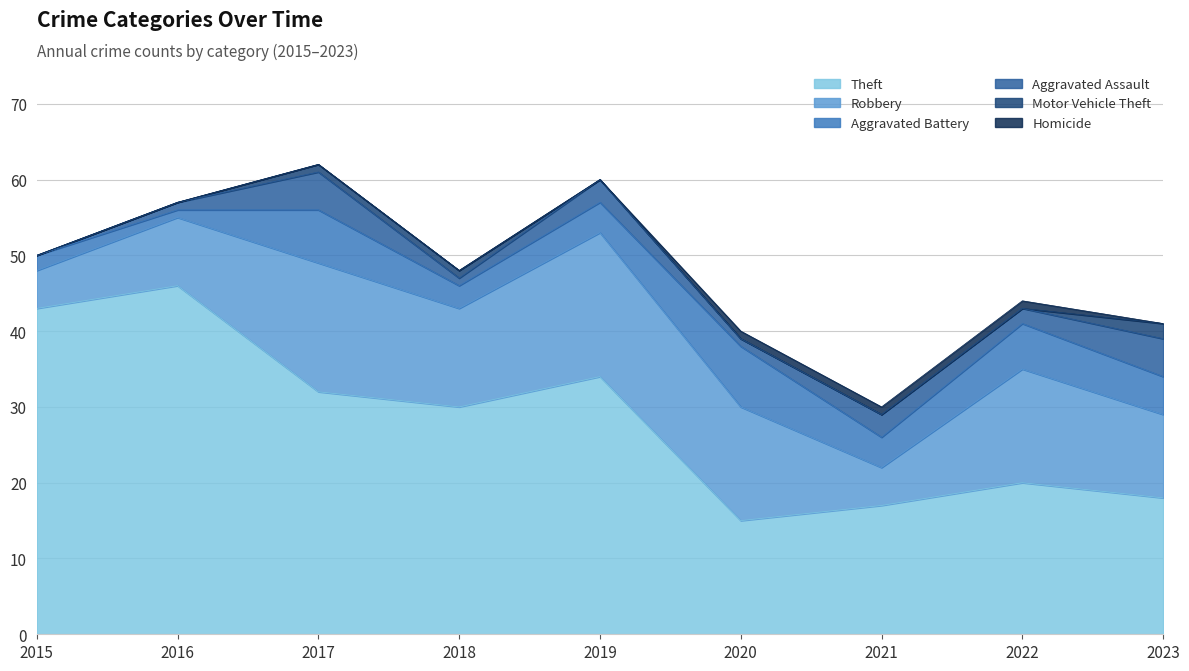

True or false: Homicide and Theft intersect in this chart.

False